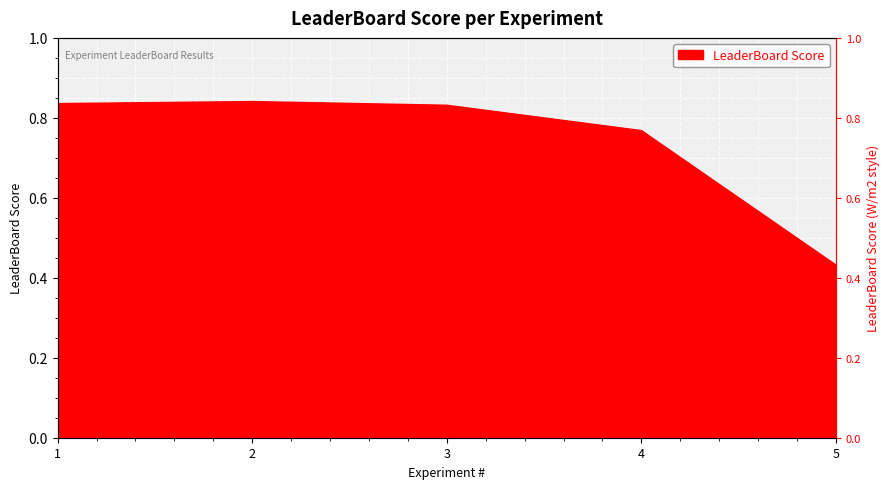

Reading left to right, what are all the values shown in this chart?

0.8	0.8	0.8	0.8	0.4